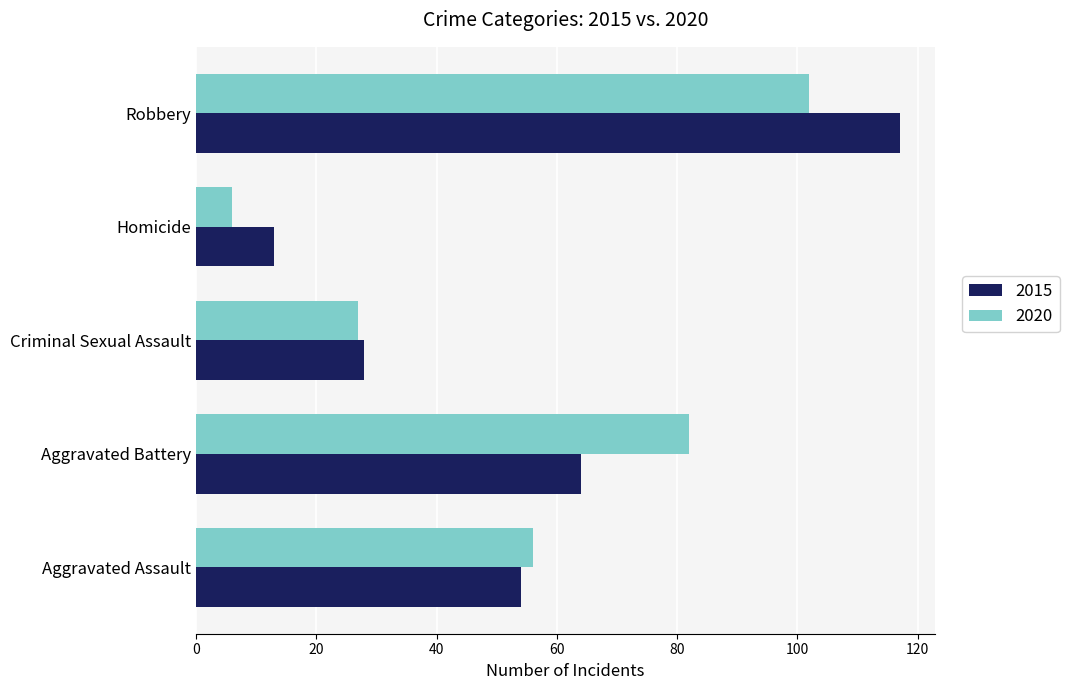

Is it true that 2020 equals 6 at Homicide?

True